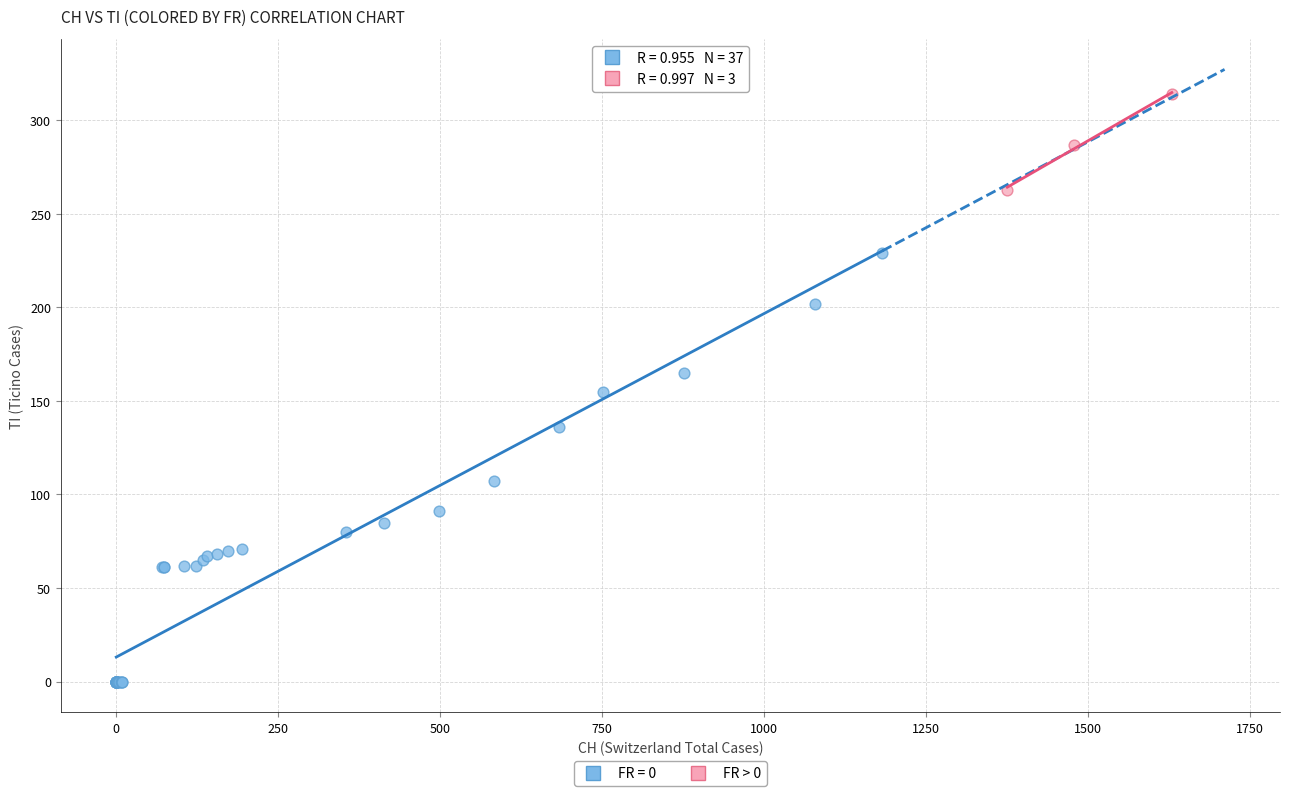

Which series reaches the minimum Y coordinate?

FR = 0